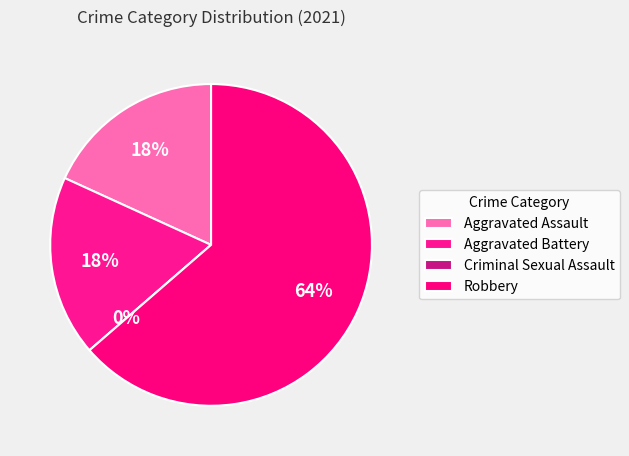

Which slice is the smallest?

Criminal Sexual Assault